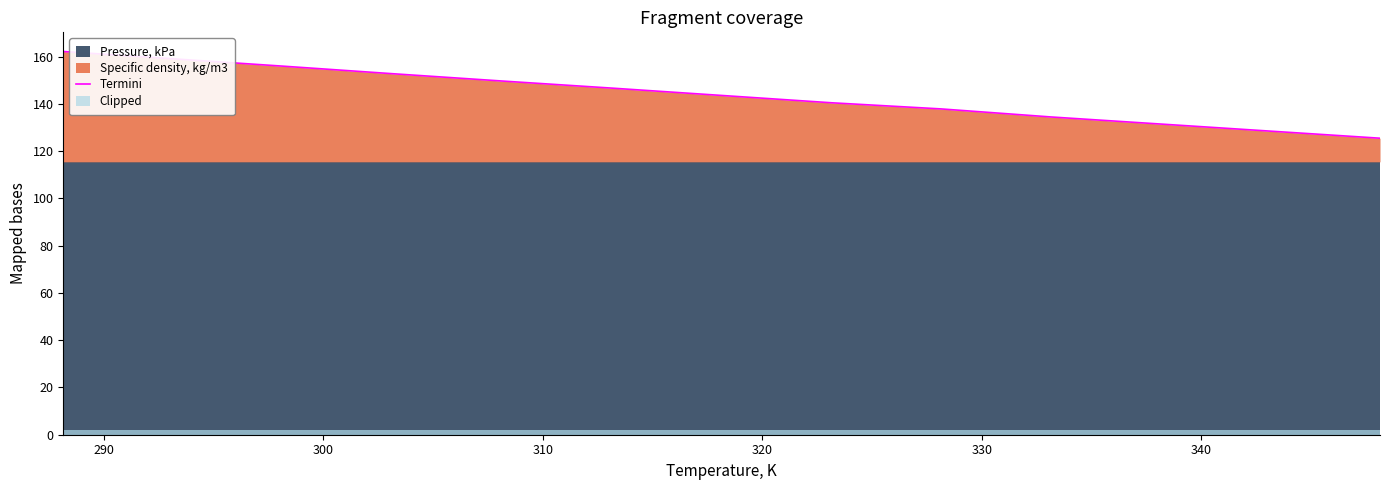

What is the value of the 3rd point from the left?

156.0